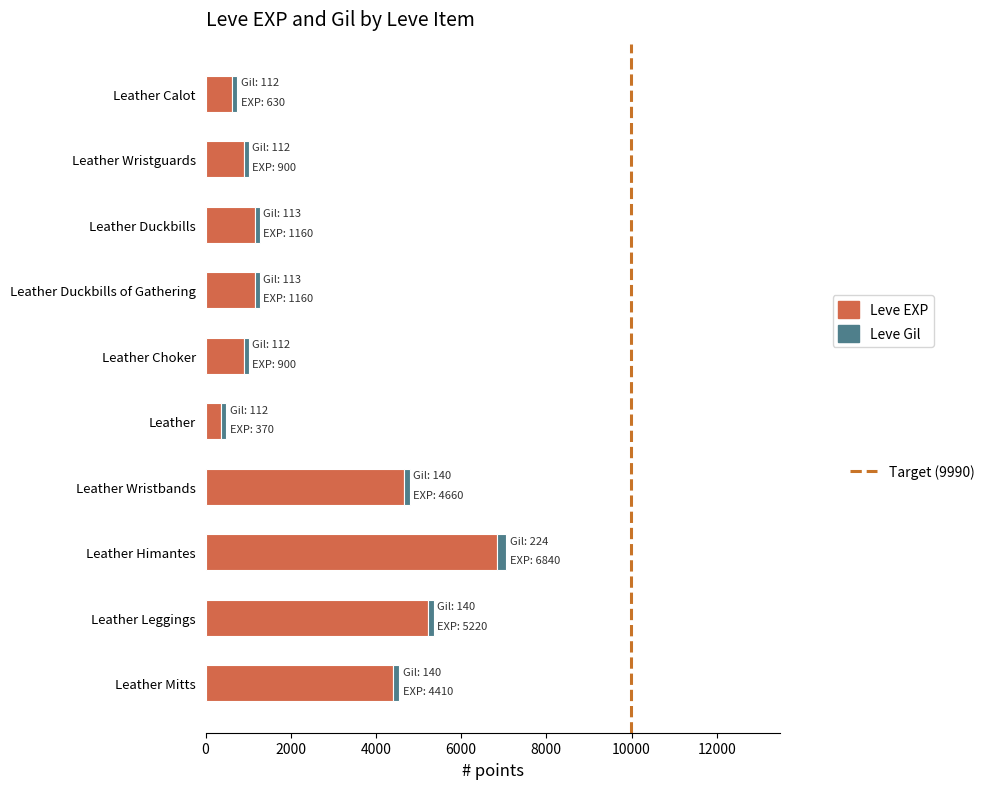

At which category is the sum across all series the highest?

Leather Himantes